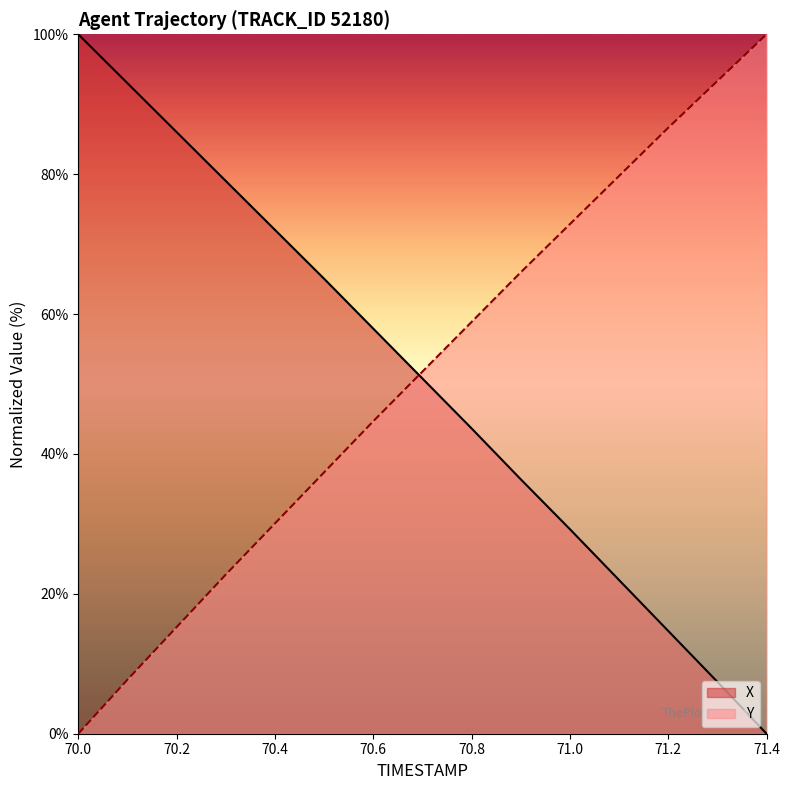

How many positive values does the Y series have?

14